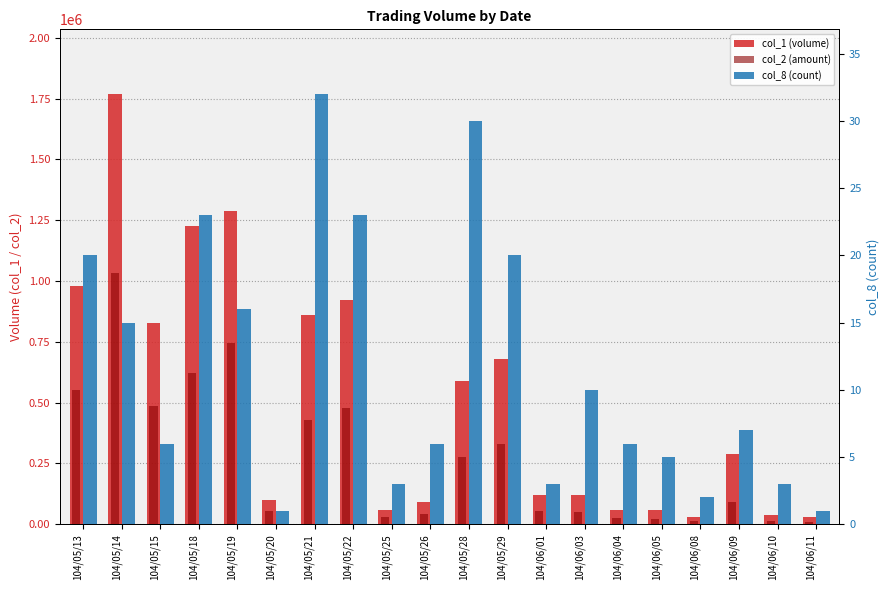

What is the average value of the col_8 (count) series?

12